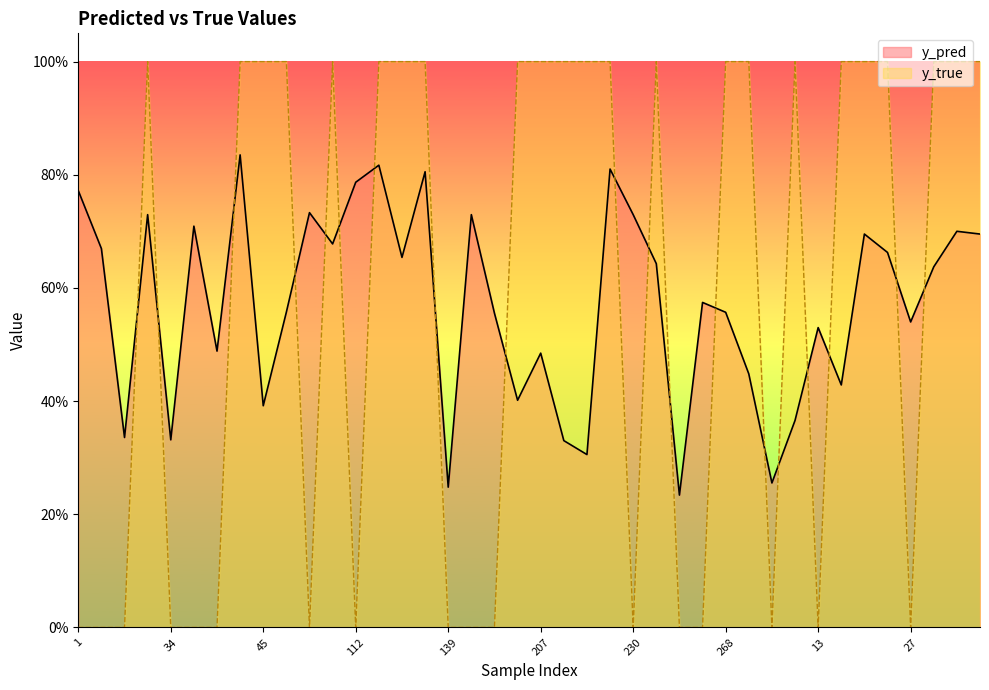

List the series in order of their peak value, lowest first.

y_pred, y_true